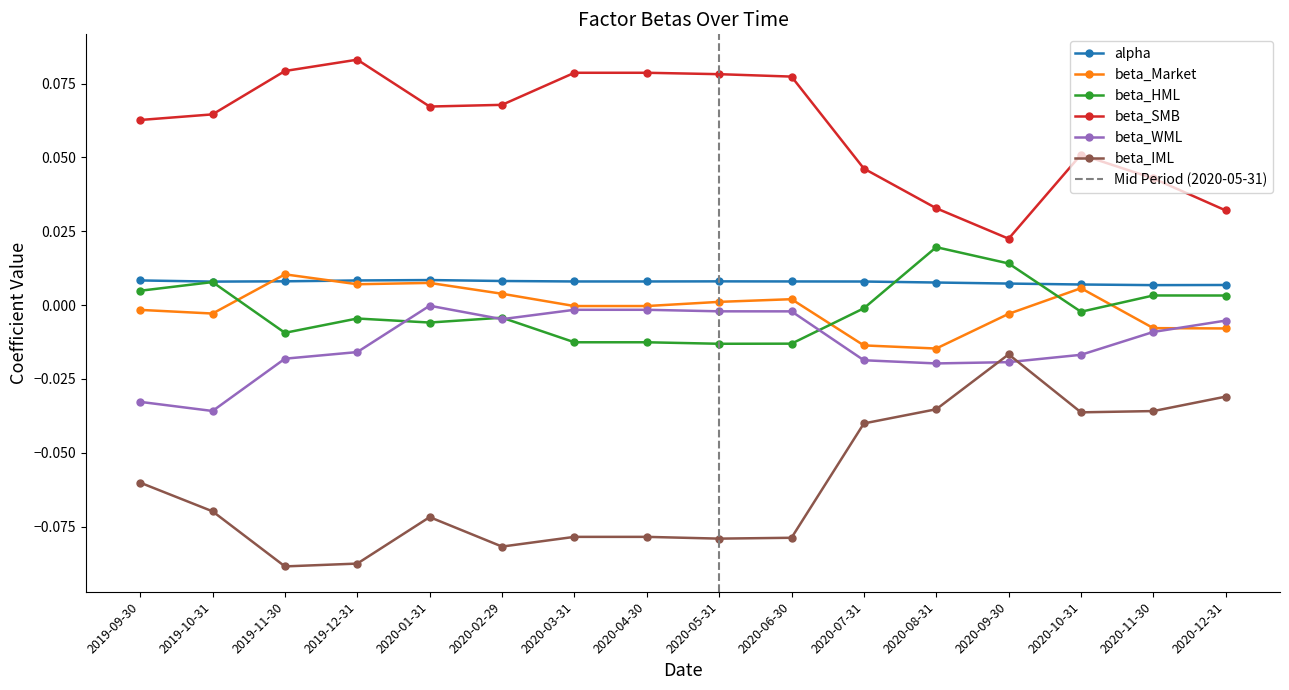

At which category is the sum across all series the highest?

2020-10-31